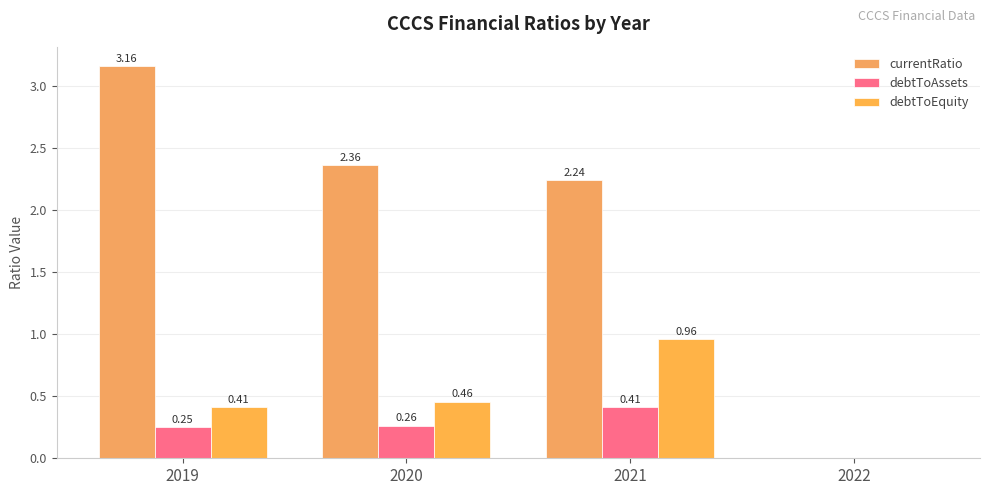

Does the chart contain stacked bars?

No